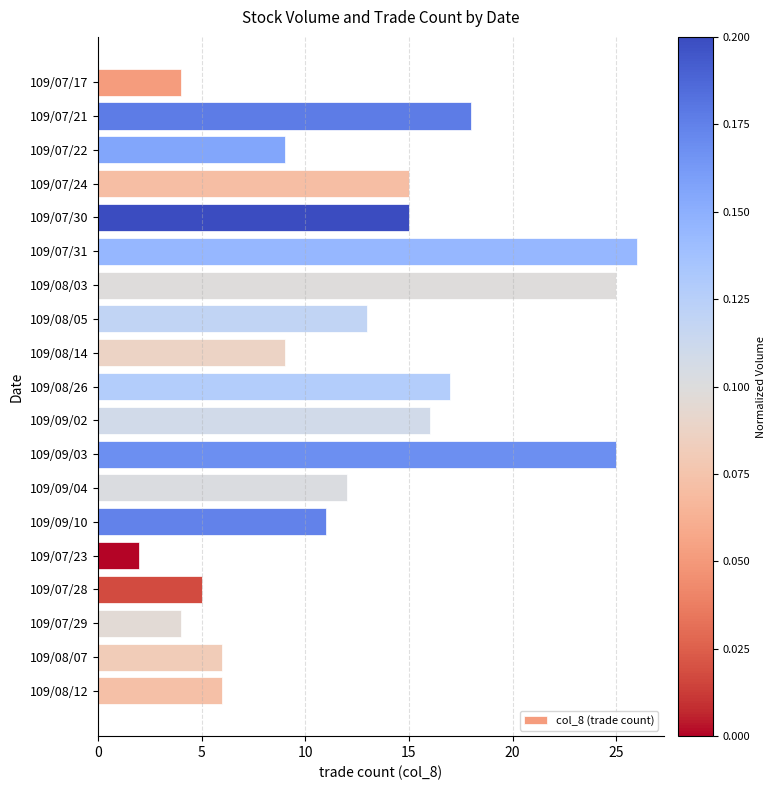

How many data points are less than 12?

9